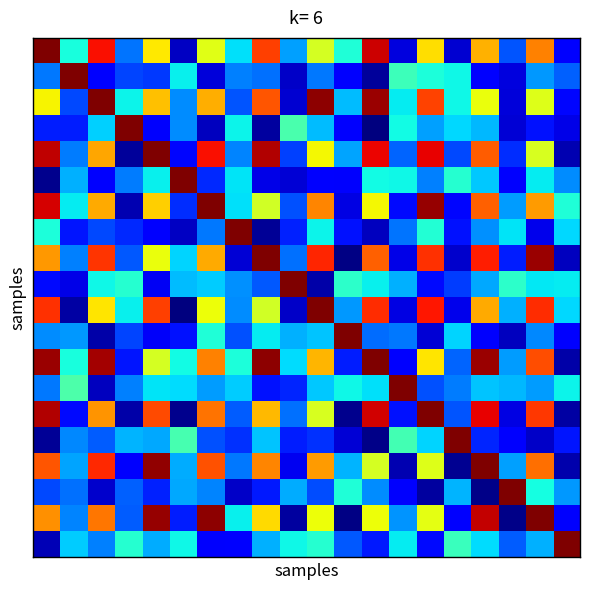

At which category does the chart reach its minimum across all series?

12